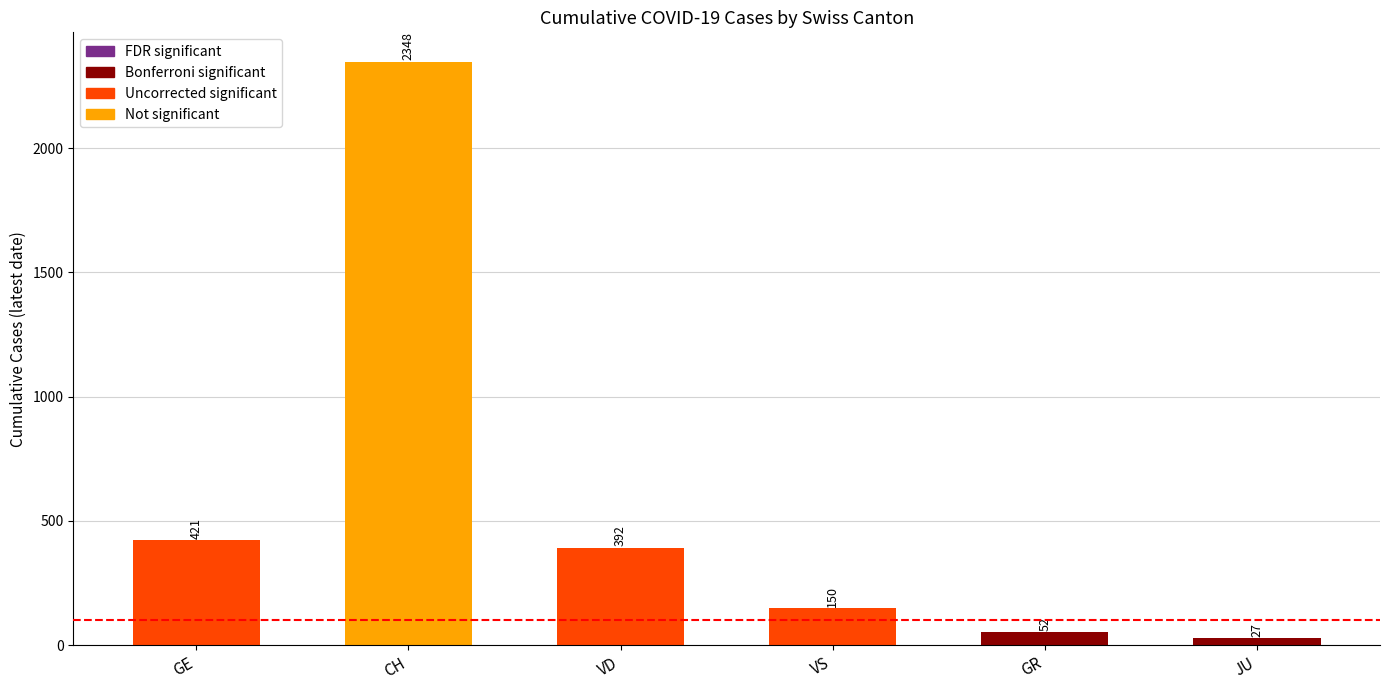

At which label is the value closest to 1187?

GE